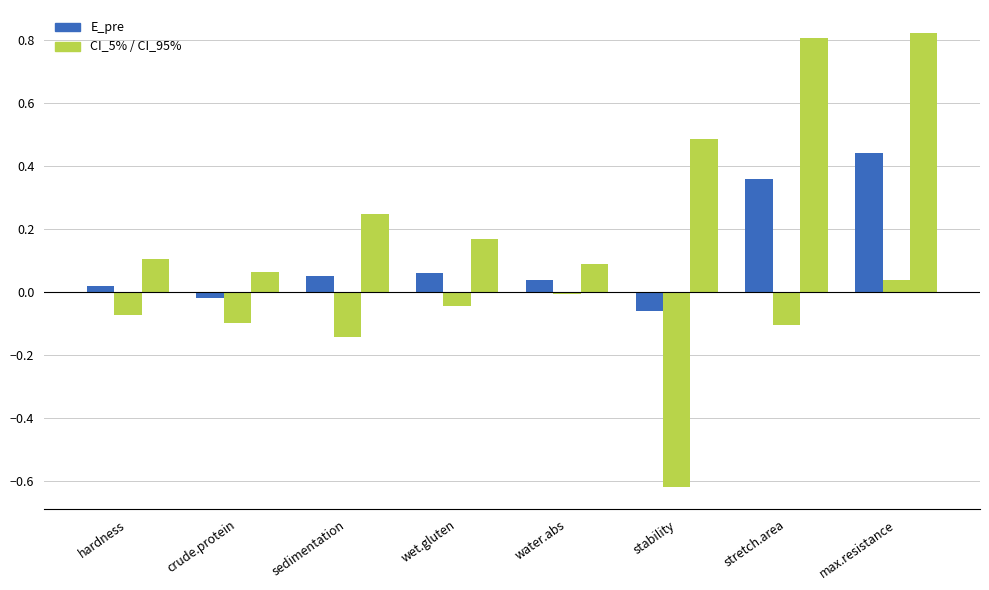

What is the smallest value displayed?

-0.6